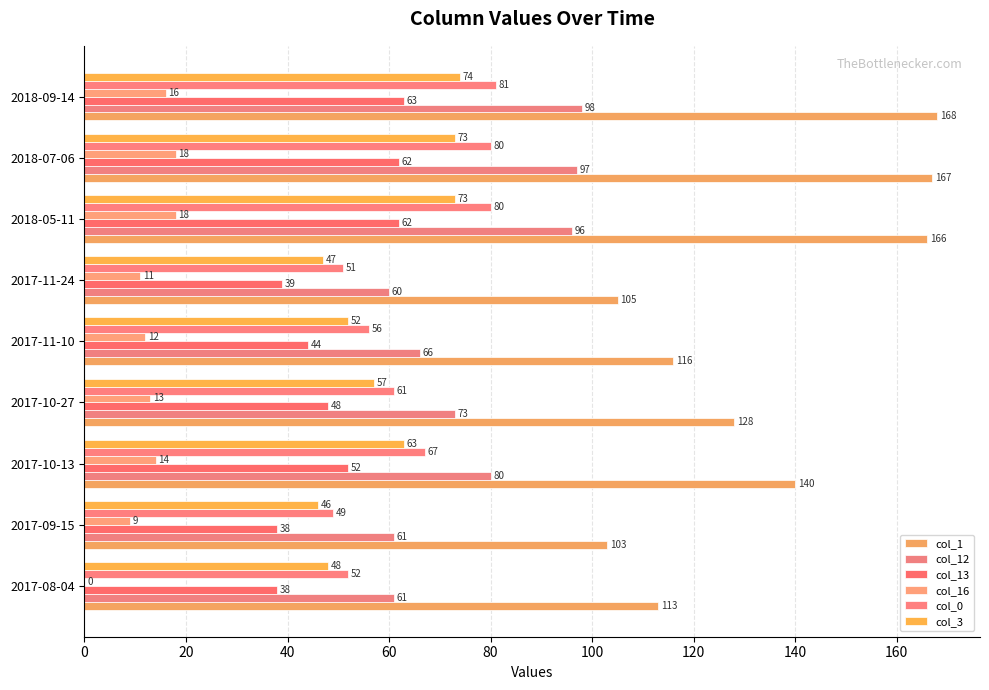

How many data points does each series have?

9